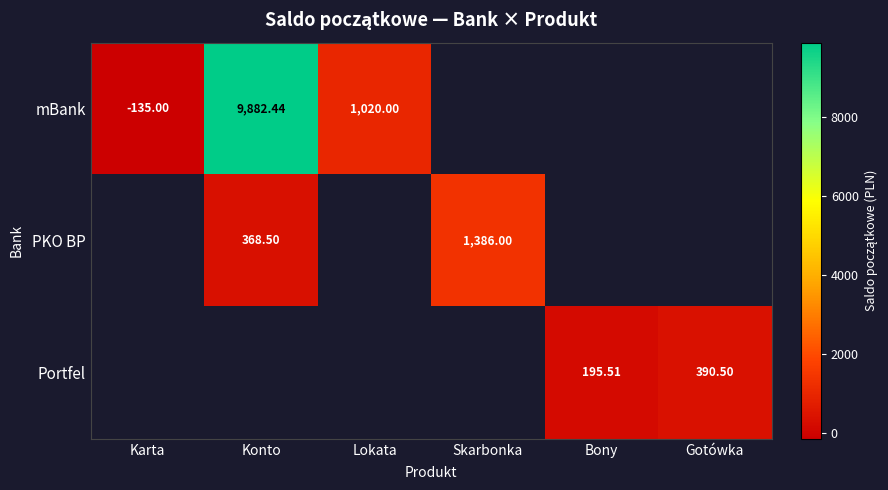

The value of Portfel at Bony is 195.5. True or false?

True